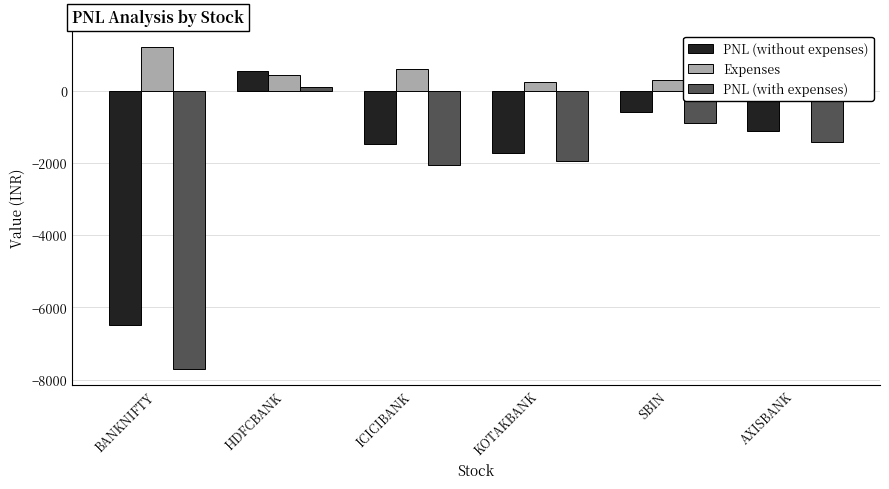

Is the value of PNL (with expenses) at BANKNIFTY greater than the value of PNL (without expenses) at BANKNIFTY?

No